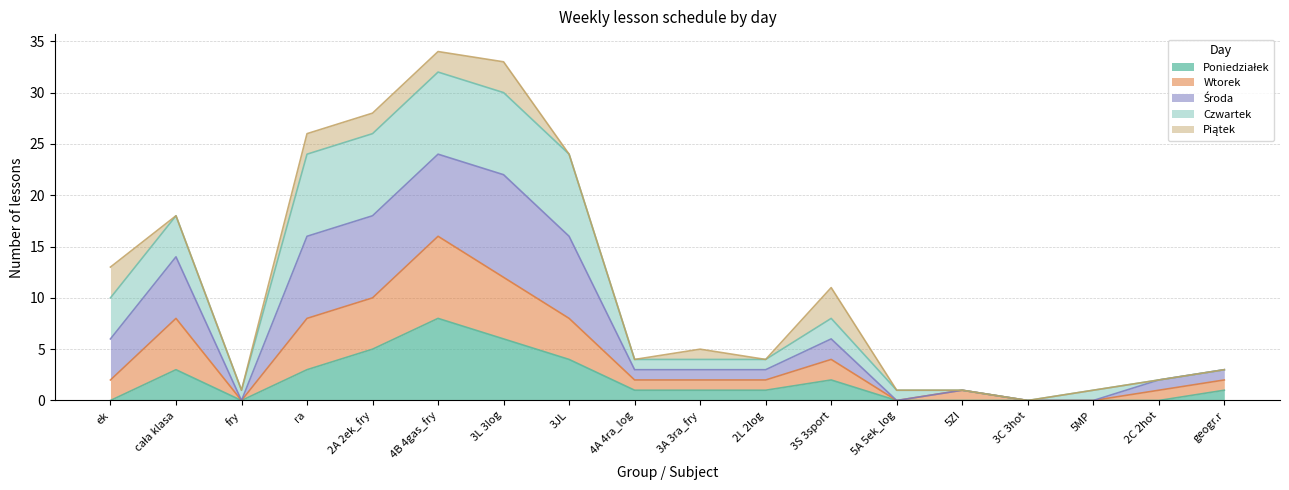

At which label does Poniedziałek first exceed 1?

cała klasa